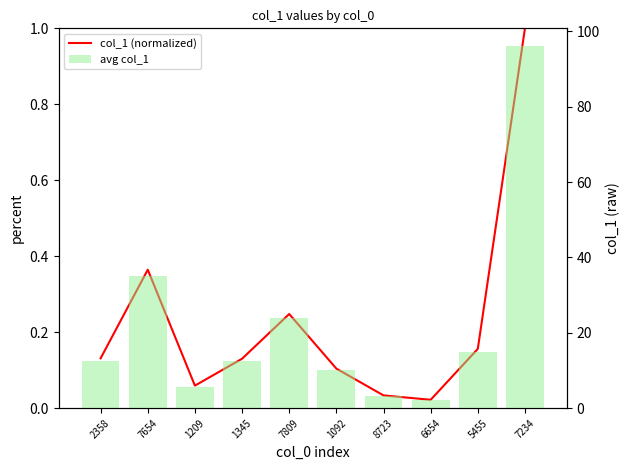

What is the difference between the maximum and minimum values in the col_1 (normalized) series?

1.0